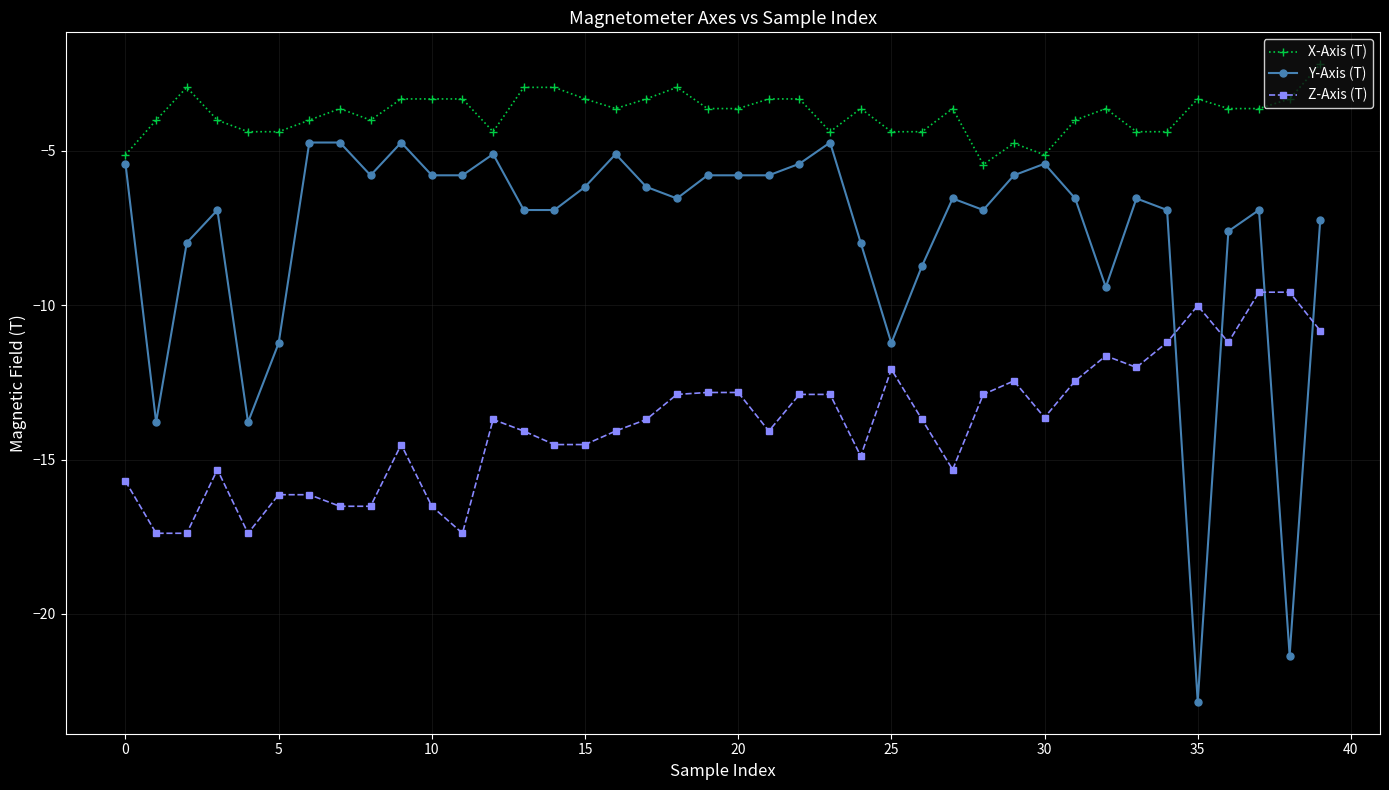

Does the chart have visible grid lines?

Yes